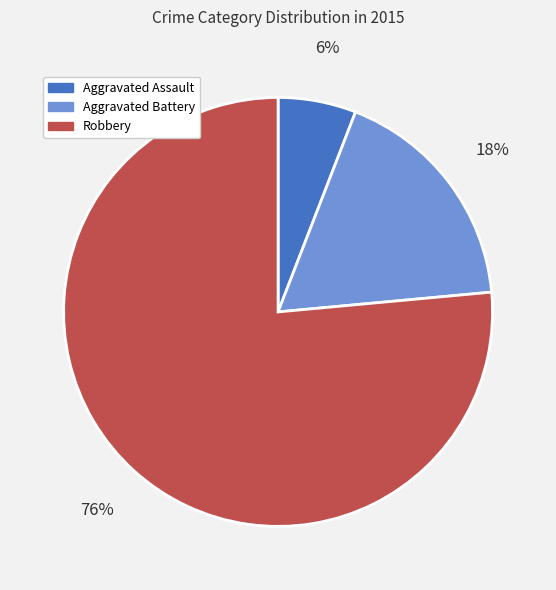

Does Robbery represent more than half of the total?

Yes